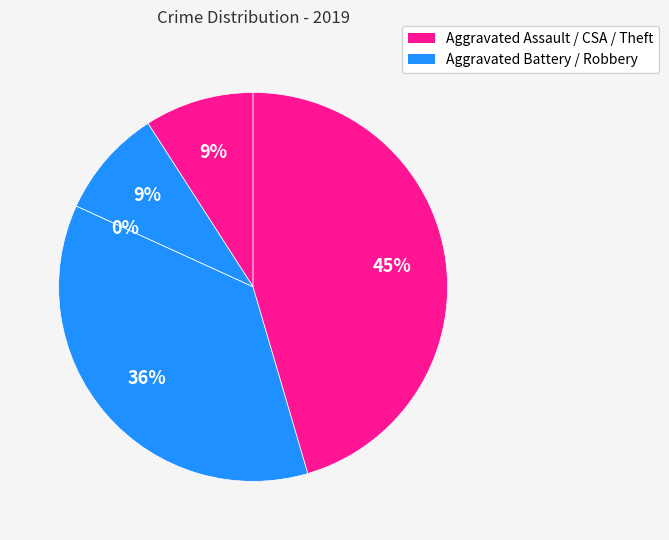

To the nearest percent, what is the difference between the Aggravated Assault and Robbery slice percentages?

27%